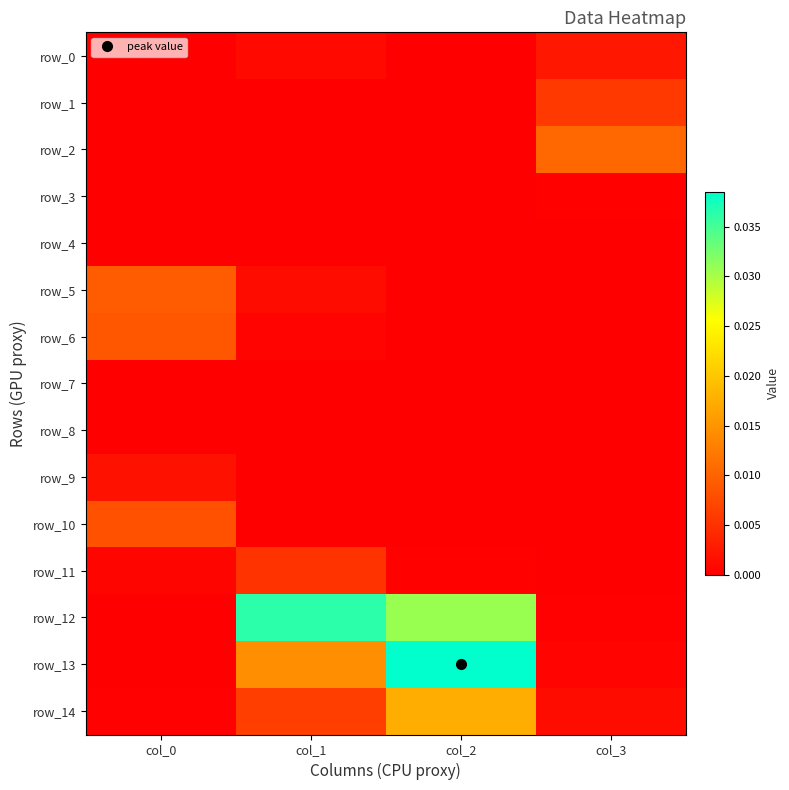

At which category is the sum across all series the highest?

col_2